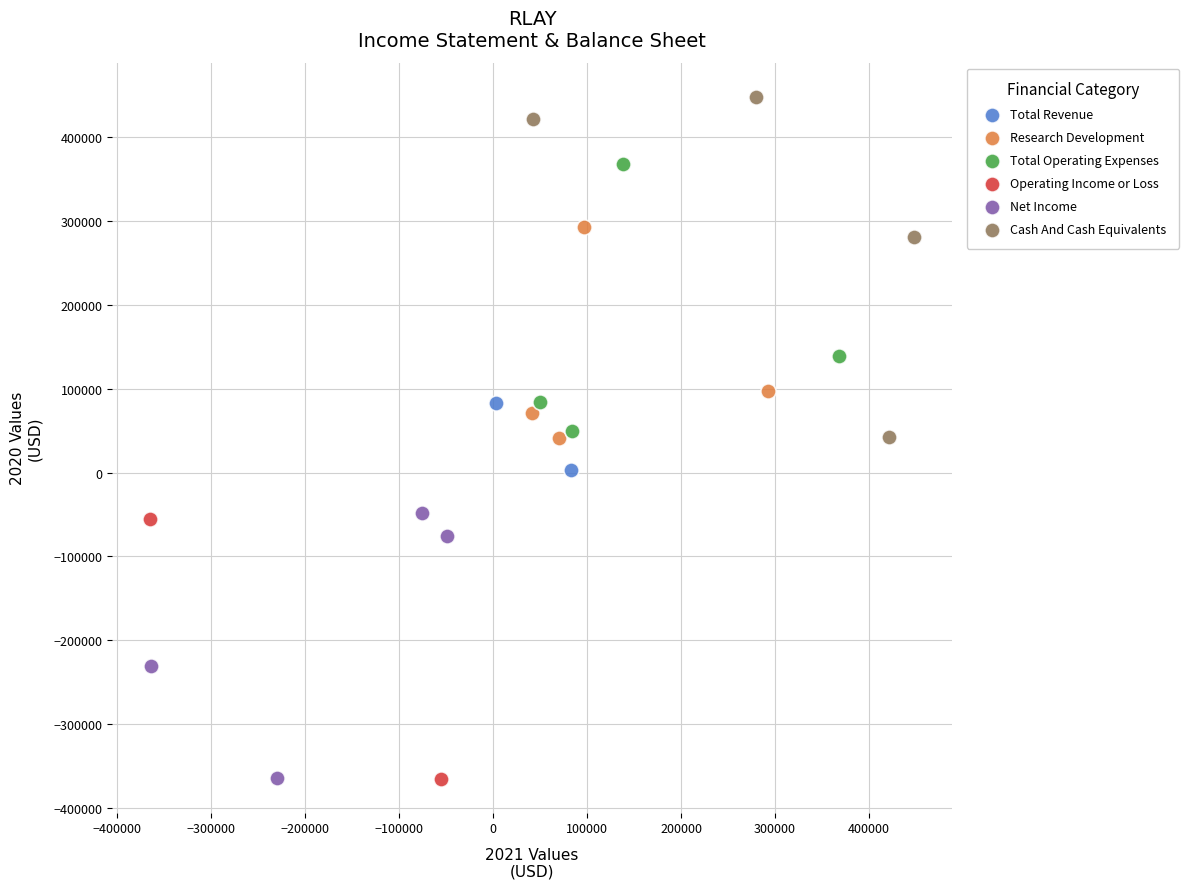

Which series has the widest spread of Y values?

Cash And Cash Equivalents